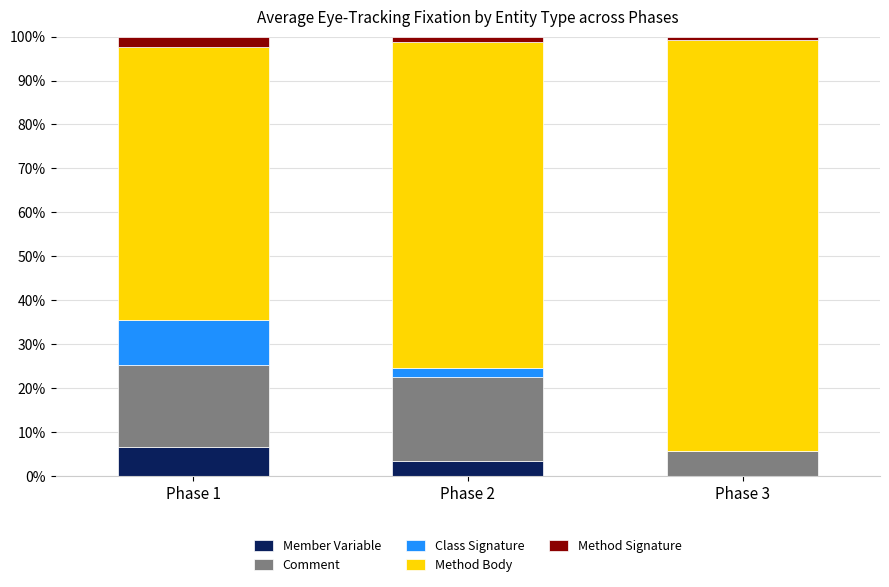

Reading right to left, transcribe the values for Member Variable.

Phase 3=0.0	Phase 2=3.4	Phase 1=6.6